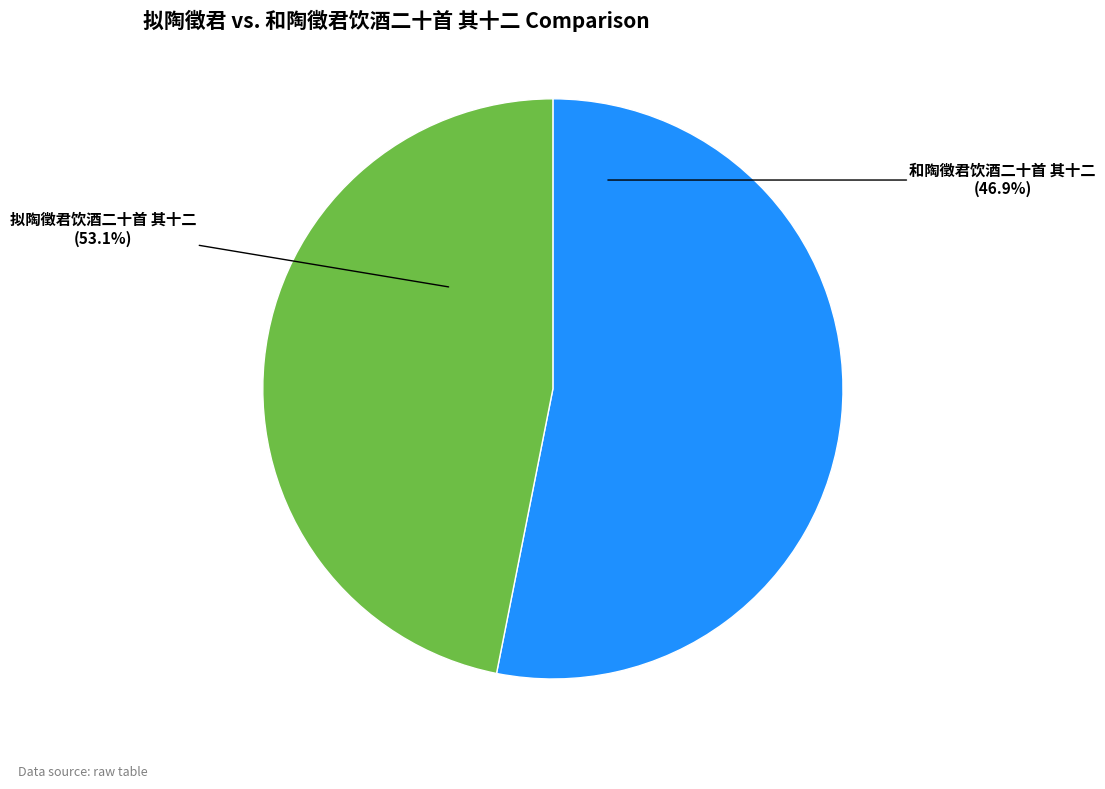

True or false: 和陶徵君饮酒二十首 其十二 accounts for 60% of the total.

False